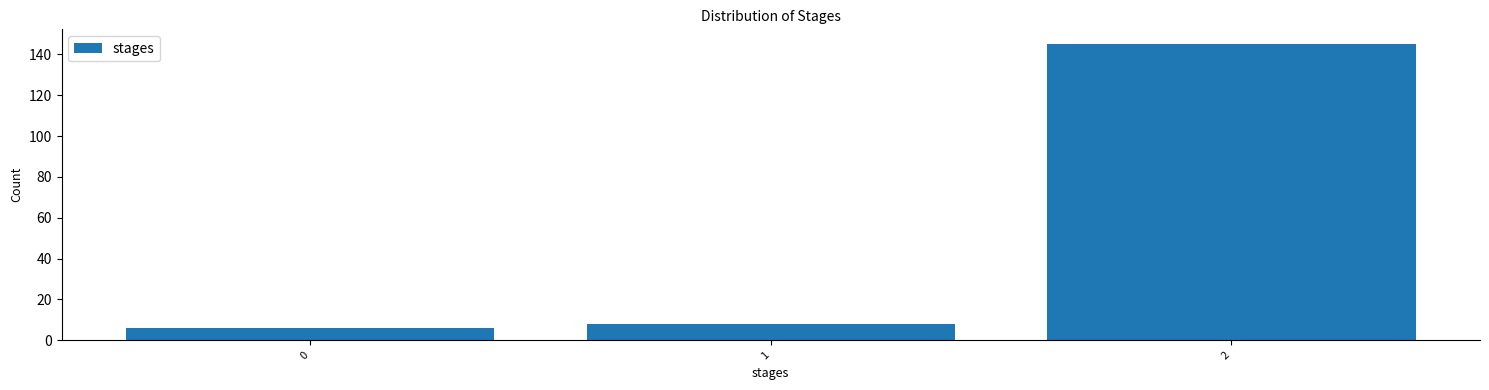

Reading left to right, list all the values displayed in this chart.

0=6	1=8	2=145